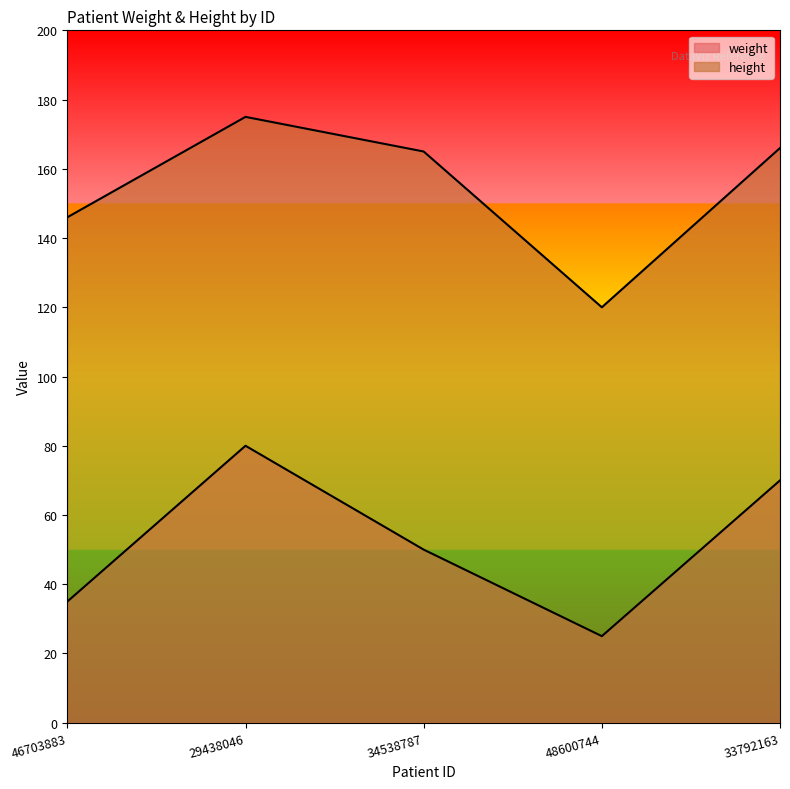

How many data points in weight are less than 50?

2